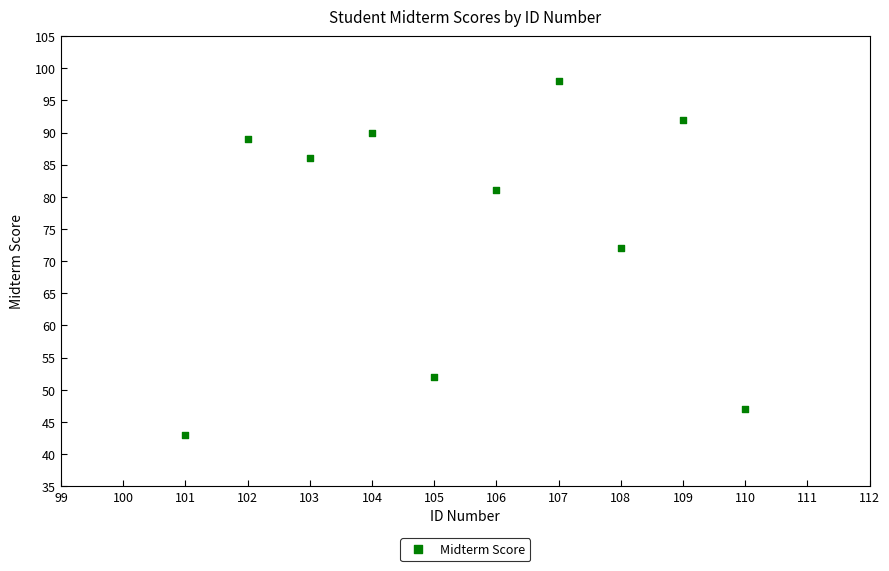

What Y value in the scatter plot is closest to 70?

72